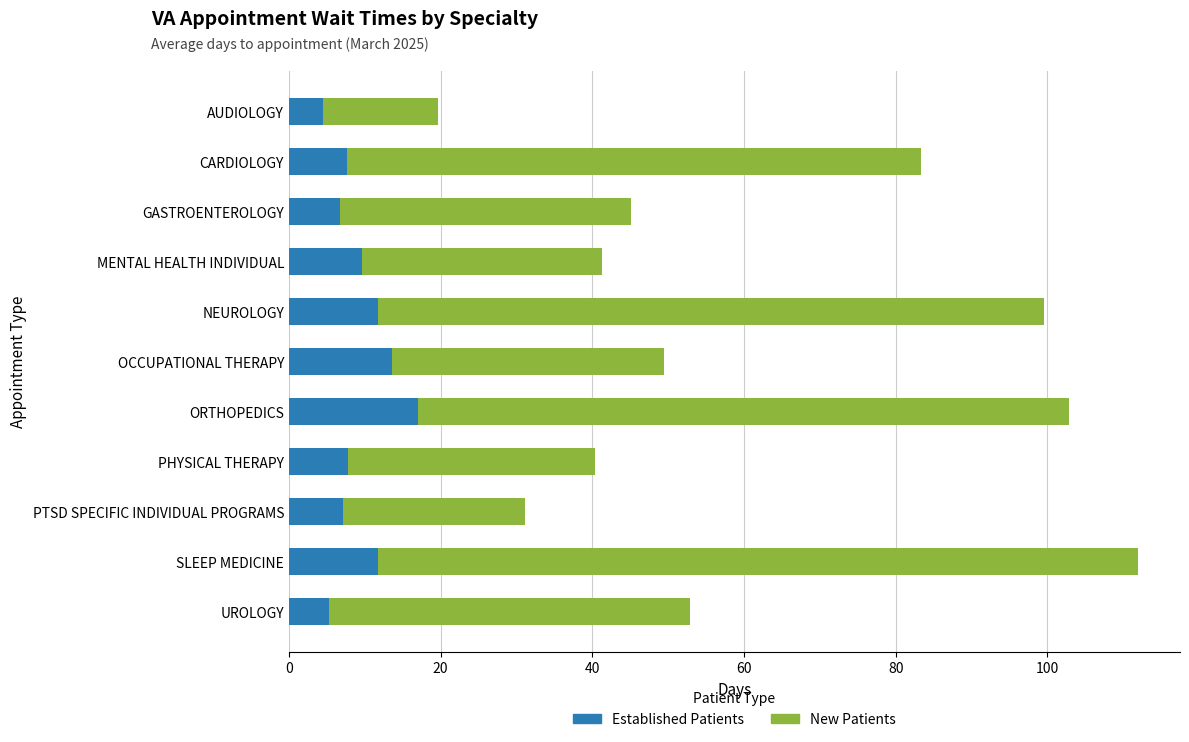

Is it true that Established Patients equals 9.7 at MENTAL HEALTH INDIVIDUAL?

True